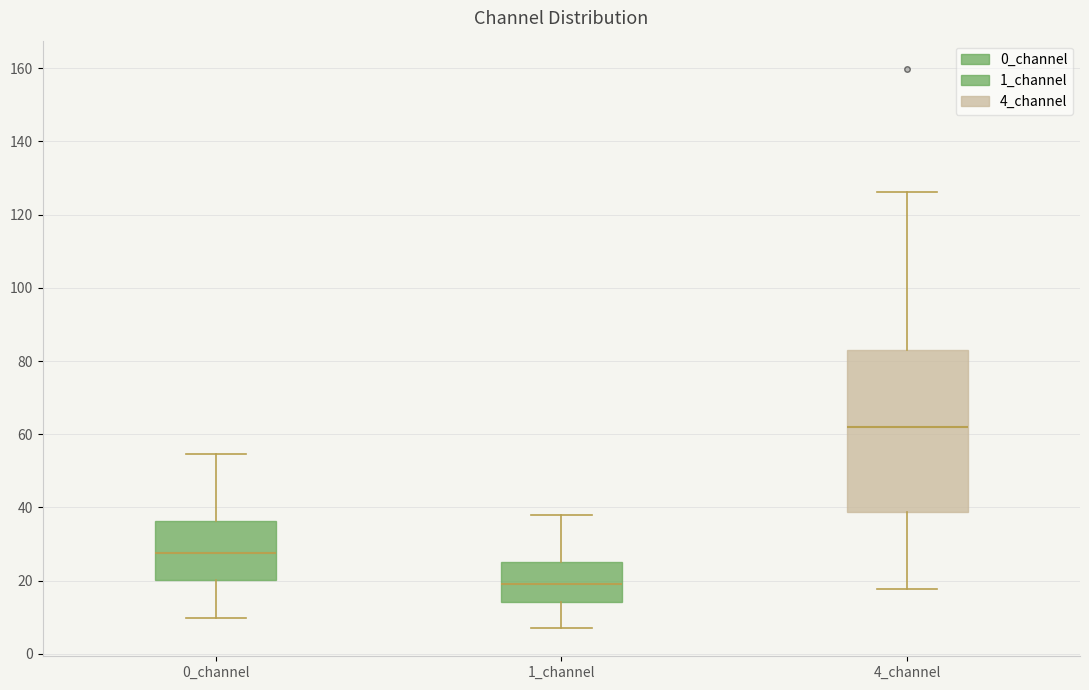

Reading left to right, read every box against the y-axis: the position of its median line, the range the box covers, and the ends of its whiskers. The values are not printed on the chart, so give them approximately, as read against the axis.

0_channel: median 28, box 20 to 36, whiskers 10 to 54
1_channel: median 20, box 14 to 26, whiskers 6 to 38
4_channel: median 62, box 38 to 82, whiskers 18 to 126